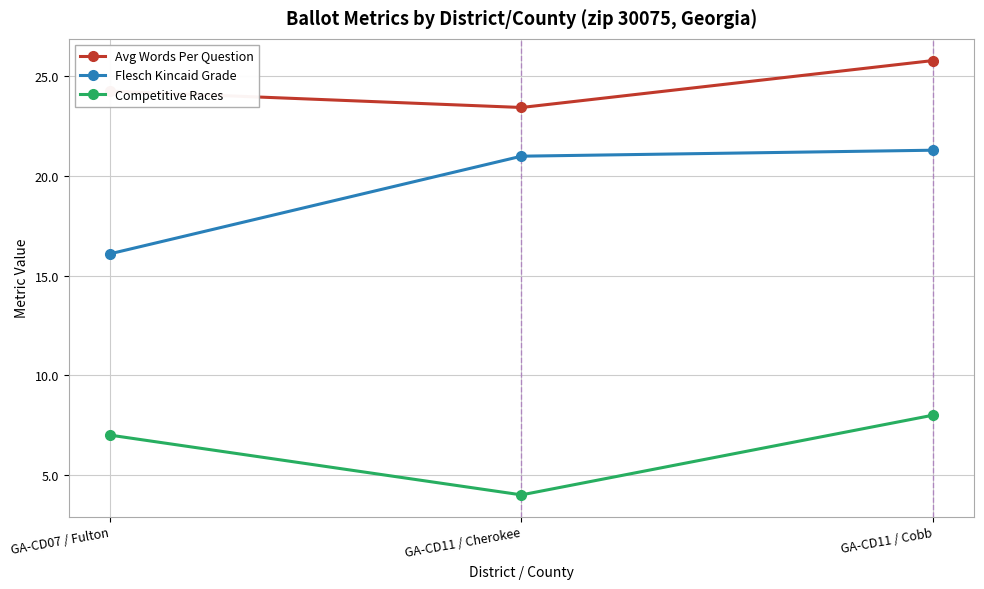

The value of Avg Words Per Question at GA-CD11 / Cherokee is 12.2. True or false?

False